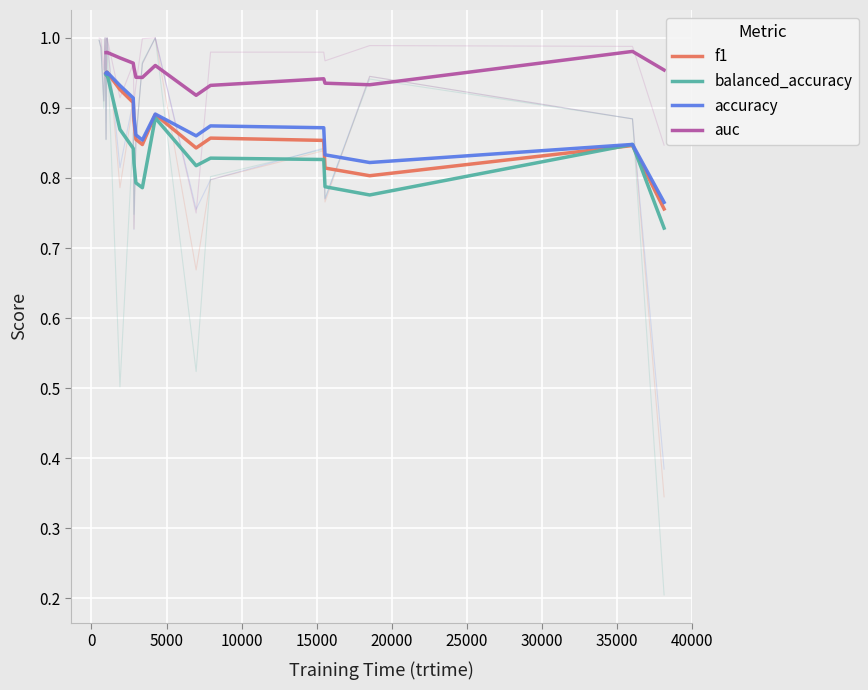

Between 9 and 17, which series saw the biggest shift?

auc